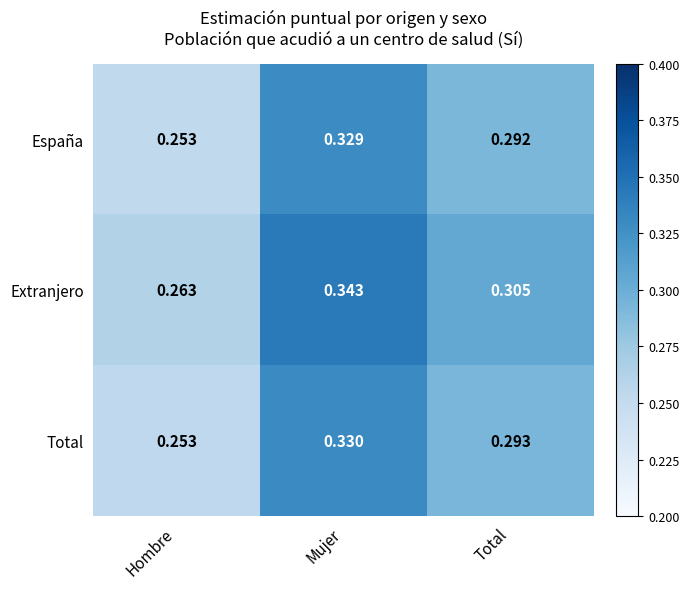

Between Hombre and Total, which series saw the biggest shift?

Extranjero